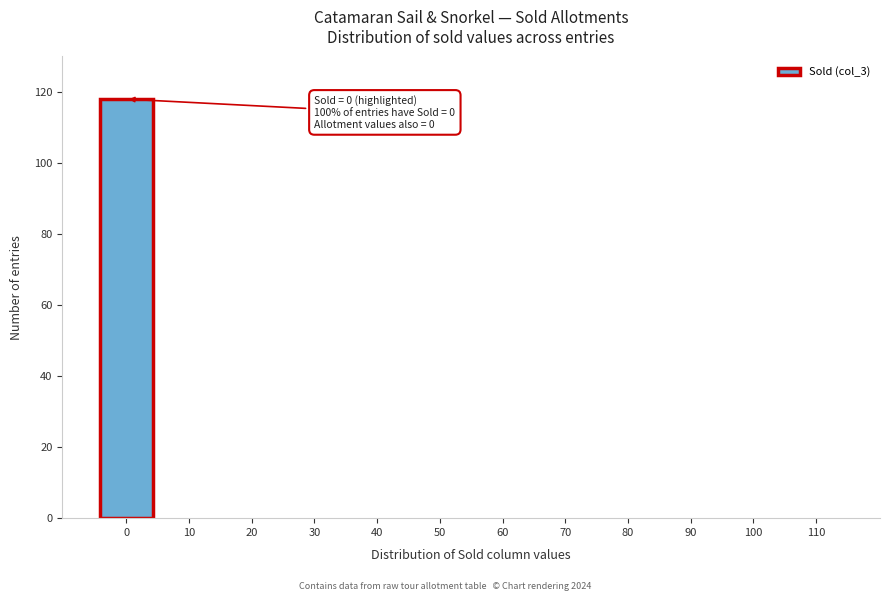

Reading left to right, transcribe all the data shown in this chart.

0=118	10=0	20=0	30=0	40=0	50=0	60=0	70=0	80=0	90=0	100=0	110=0